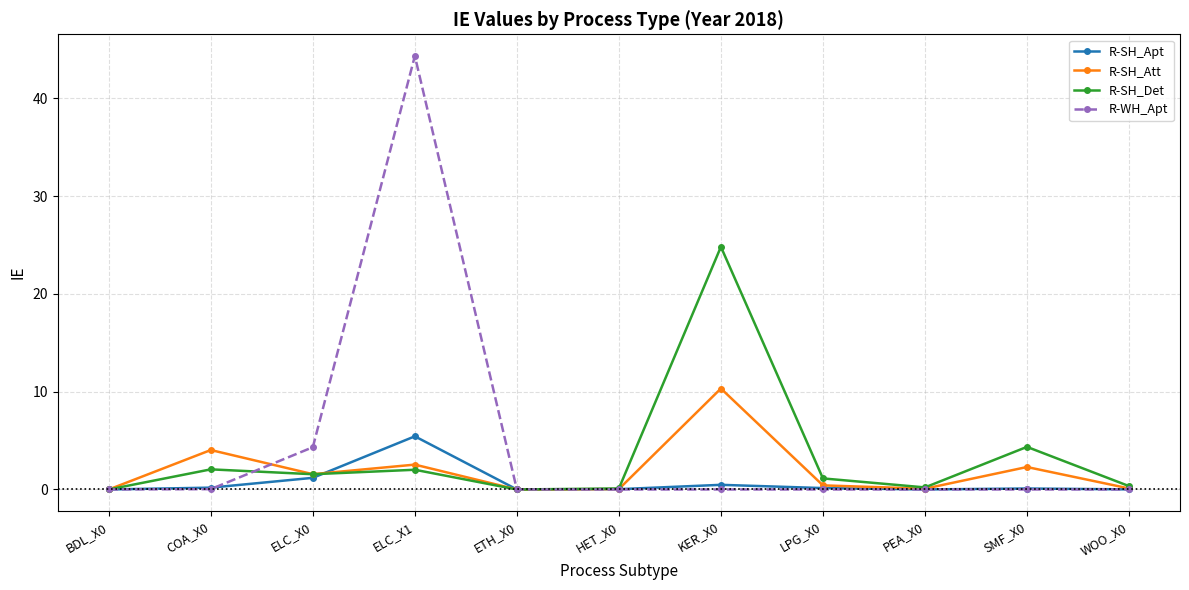

What is the label of the 4th point from the left?

ELC_X1